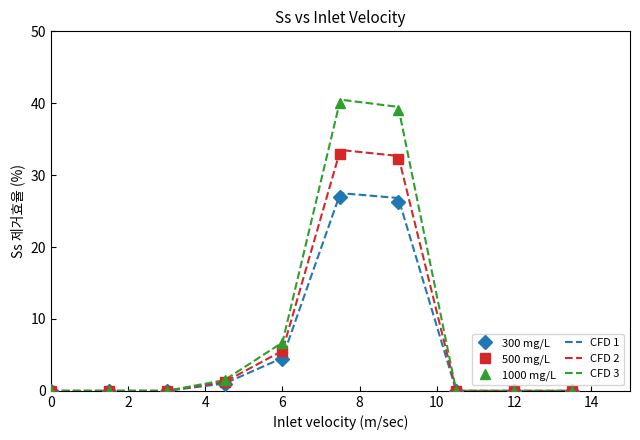

What is the greatest value displayed?

40.5